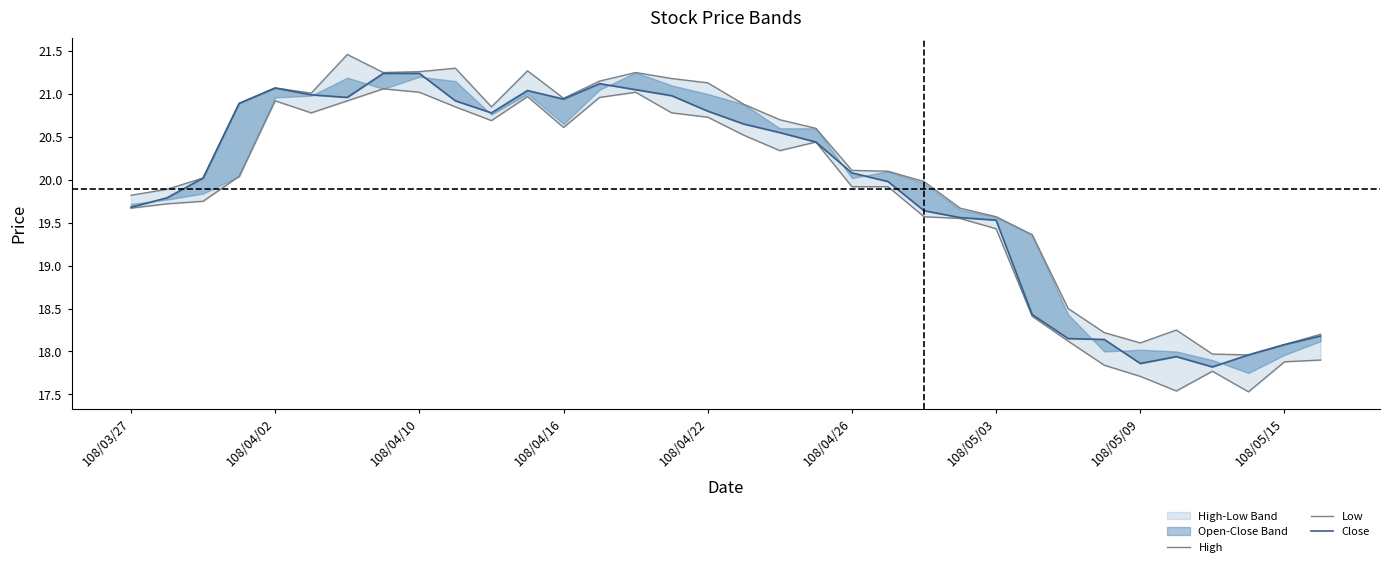

What position from the left is 108/05/09?

29